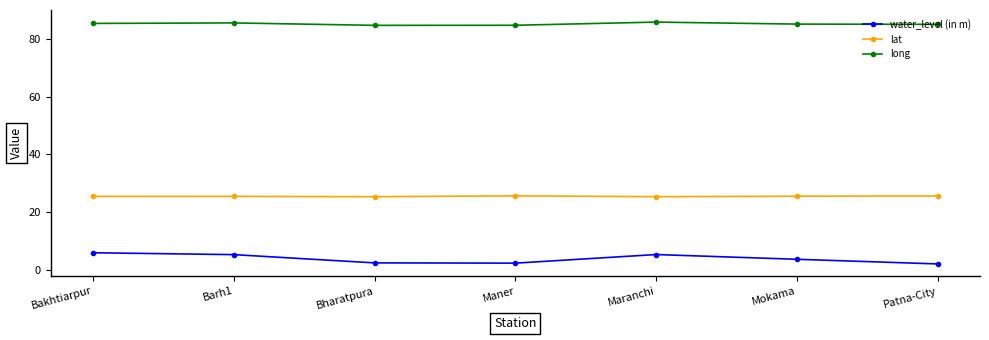

What is the difference between the maximum and minimum values in the water_level (in m) series?

3.9